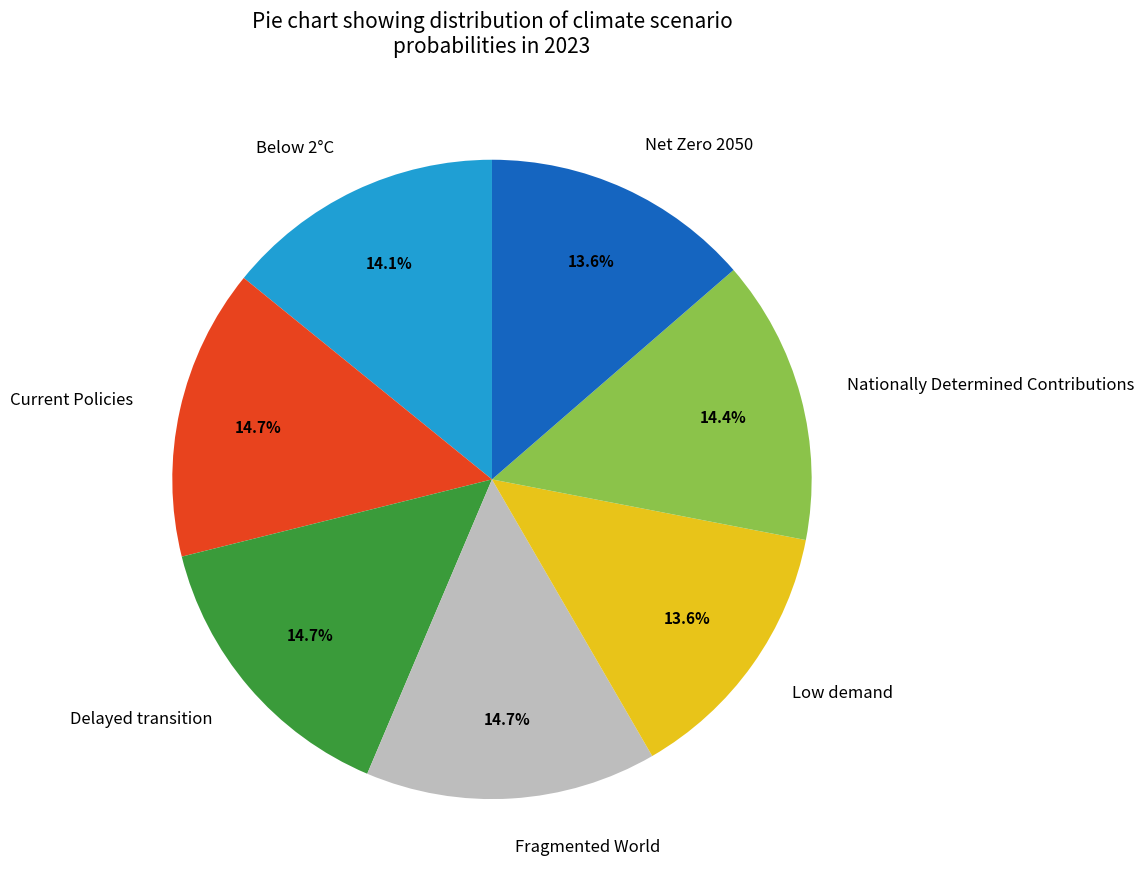

What percentage is NOT represented by Low demand?

86.4%